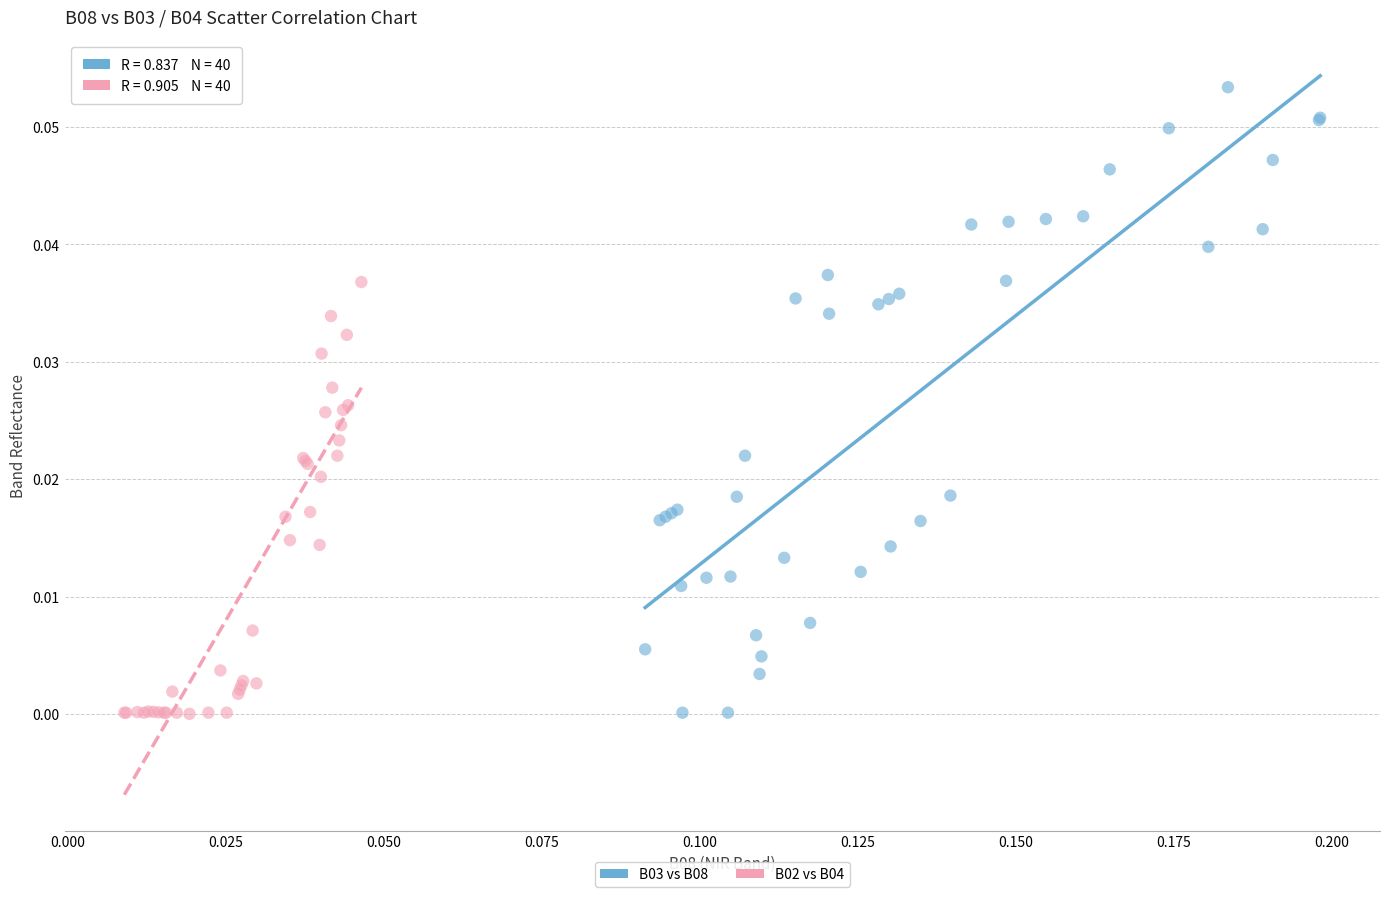

Which series contains the highest Y value?

B03 vs B08